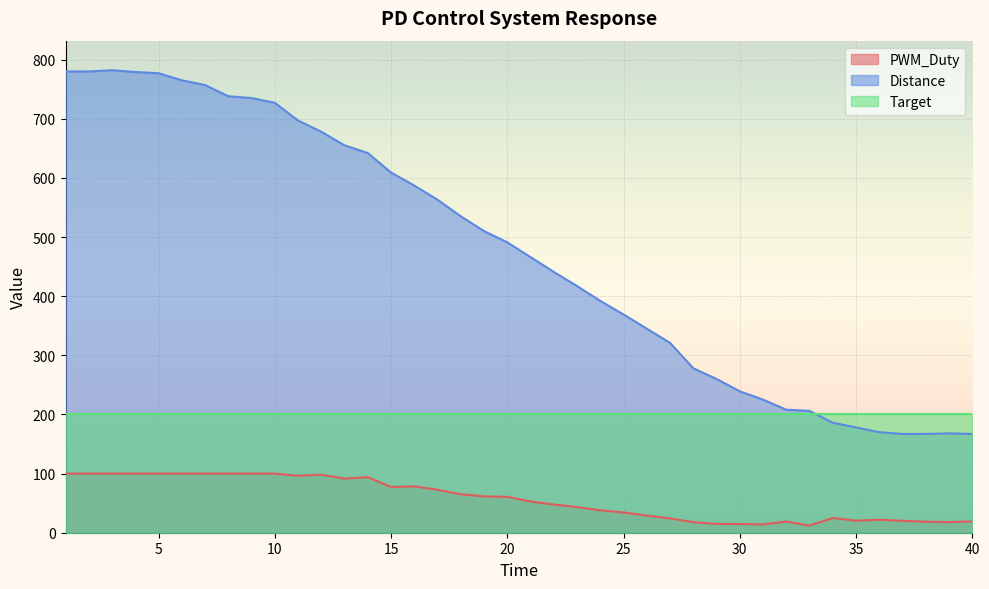

True or false: PWM_Duty and Distance intersect in this chart.

False